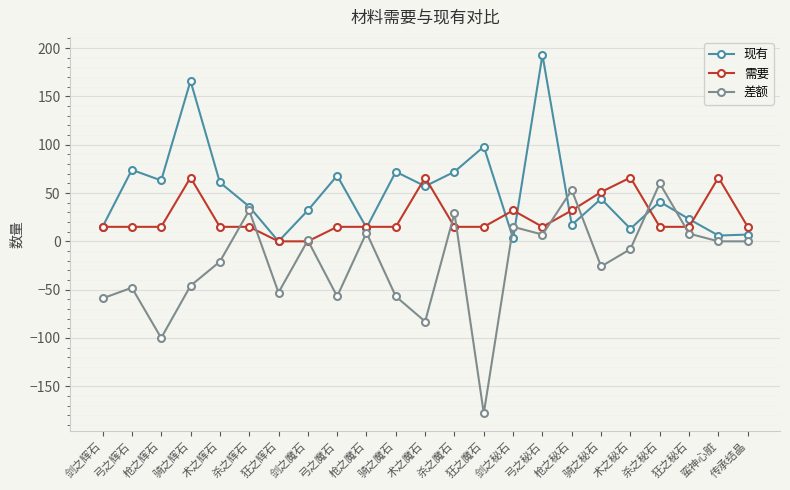

What position from the right is 骑之辉石?

20